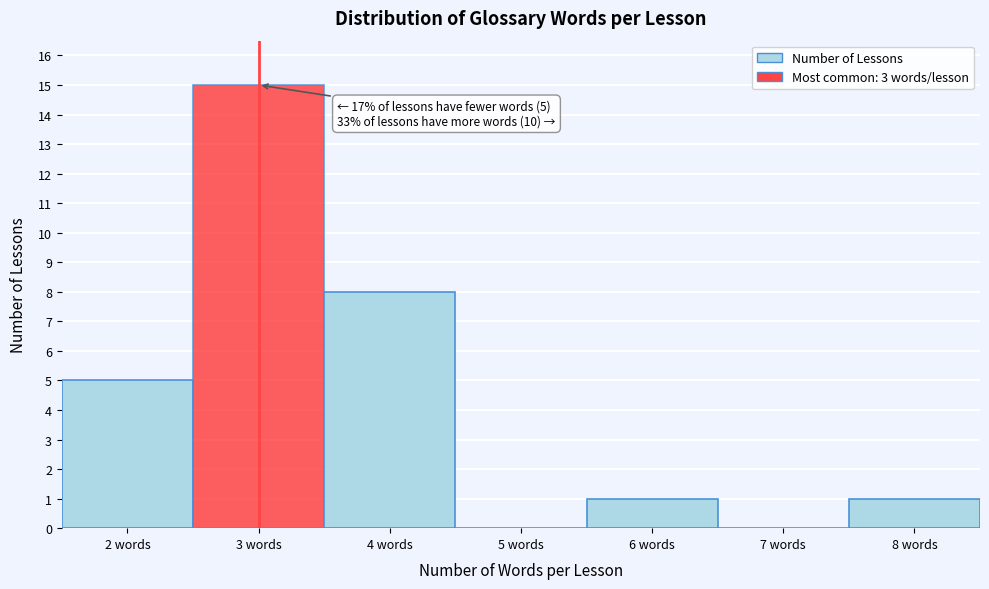

Which range on the x-axis has the tallest bar?

2.5 to 3.5